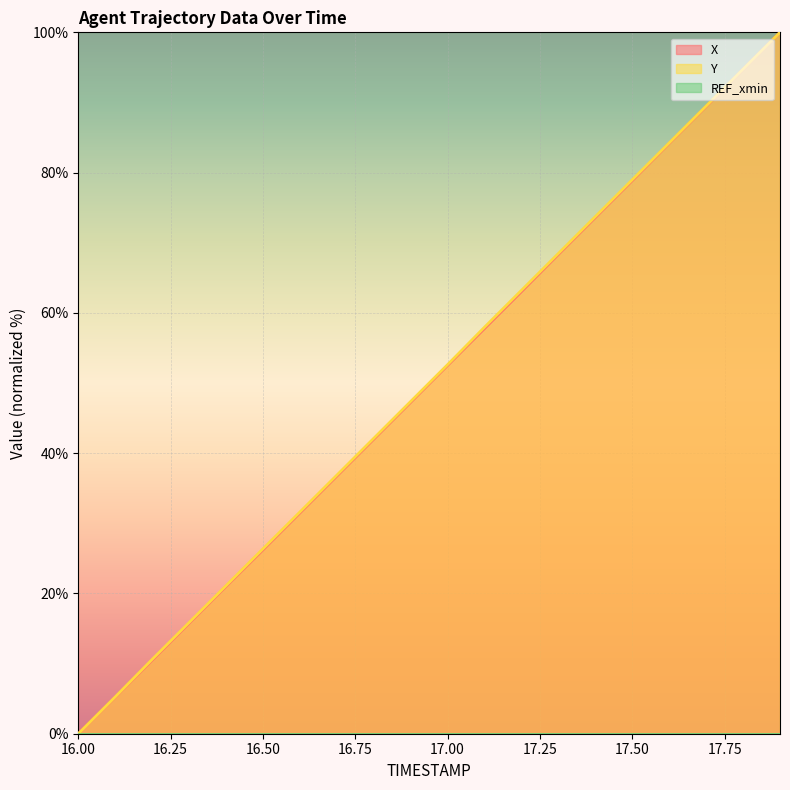

Which category has the highest value across all series?

17.9